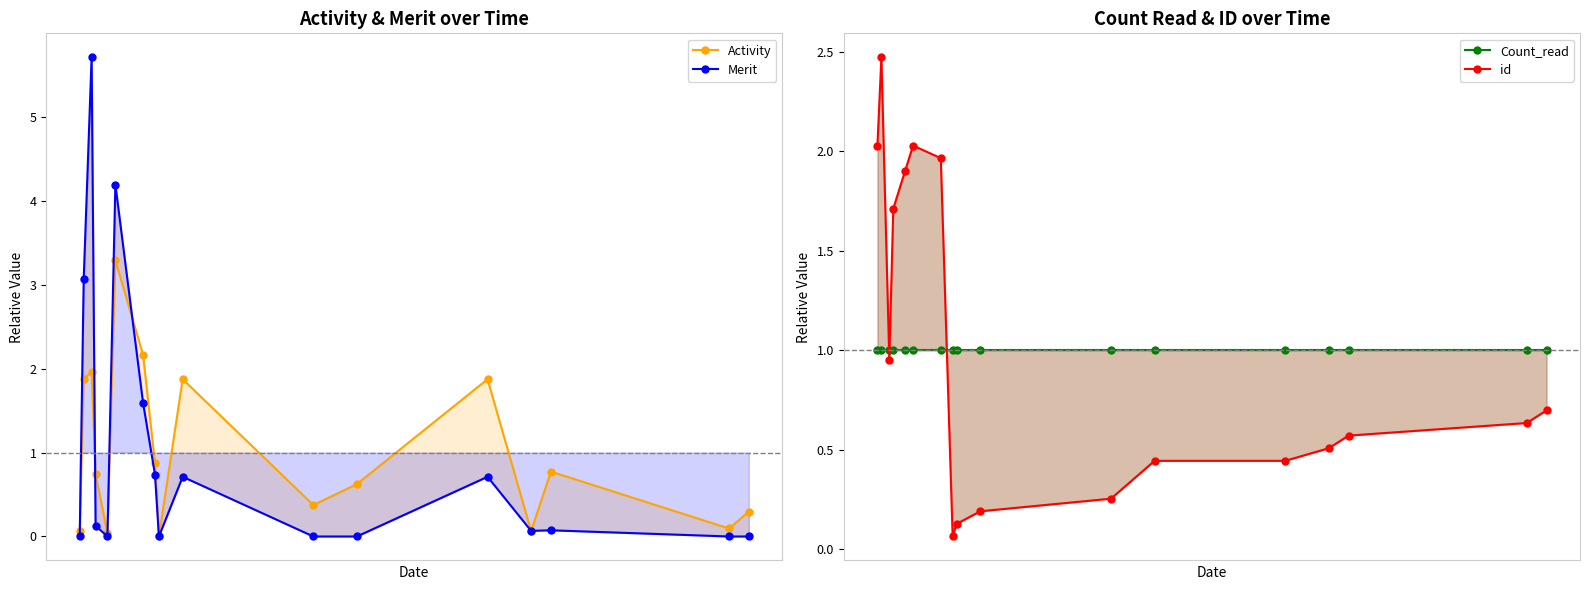

Reading right to left, what are all the values shown in this chart?

Activity: 0.3	0.1	0.8	0.1	1.9	0.6	0.4	1.9	0.0	0.9	2.2	3.3	0.0	0.7	2.0	1.9	0.1
Merit: 0.0	0.0	0.1	0.1	0.7	0.0	0.0	0.7	0.0	0.7	1.6	4.2	0.0	0.1	5.7	3.1	0.0
Count_read: 1.0	1.0	1.0	1.0	1.0	1.0	1.0	1.0	1.0	1.0	1.0	1.0	1.0	1.0	1.0	1.0	1.0
id: 0.7	0.6	0.6	0.5	0.4	0.4	0.3	0.2	0.1	0.1	2.0	2.0	1.9	1.7	1.0	2.5	2.0